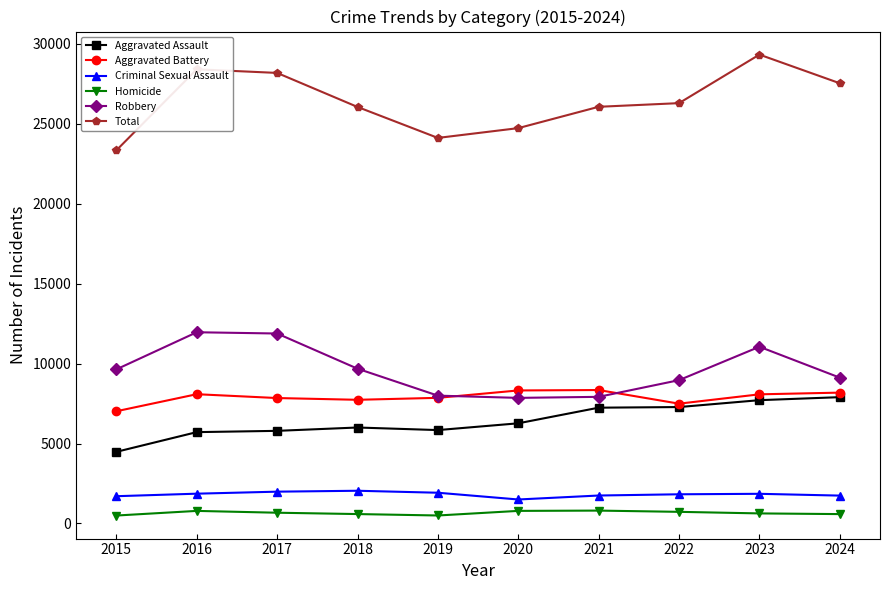

Rank the series at 2015 from highest to lowest value.

Total, Robbery, Aggravated Battery, Aggravated Assault, Criminal Sexual Assault, Homicide